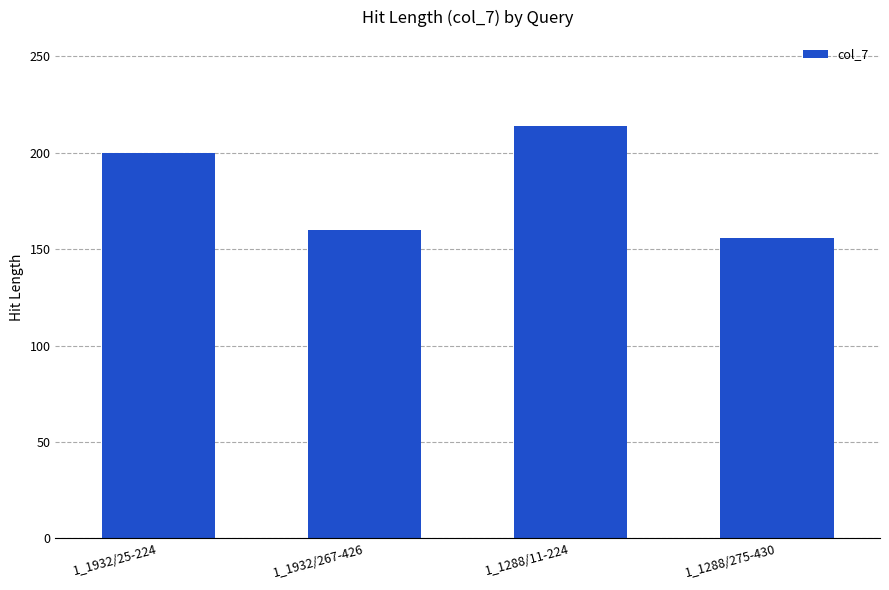

Rank the categories by value from highest to lowest.

1_1288/11-224, 1_1932/25-224, 1_1932/267-426, 1_1288/275-430